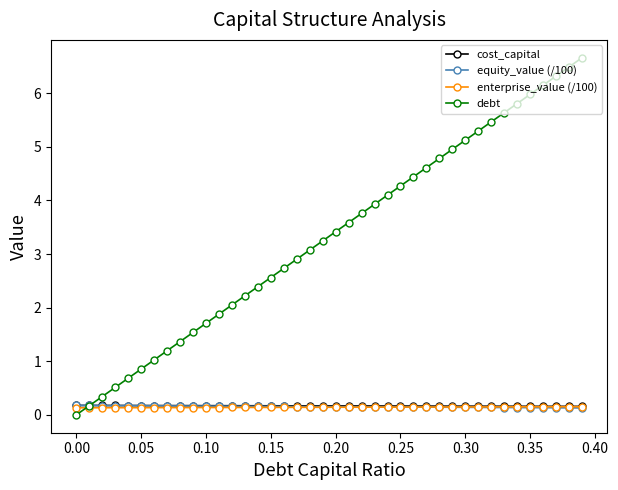

Does the chart have visible grid lines?

No